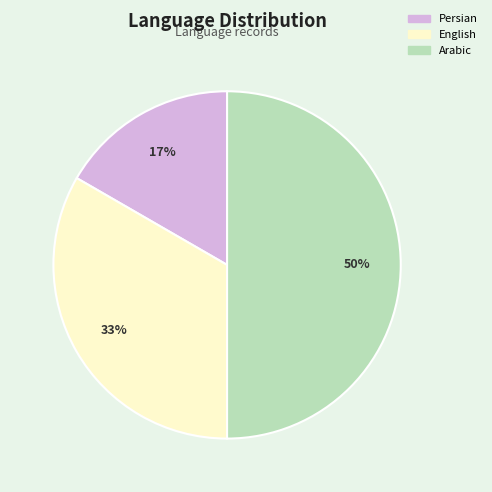

True or false: Persian accounts for 17% of the total.

True